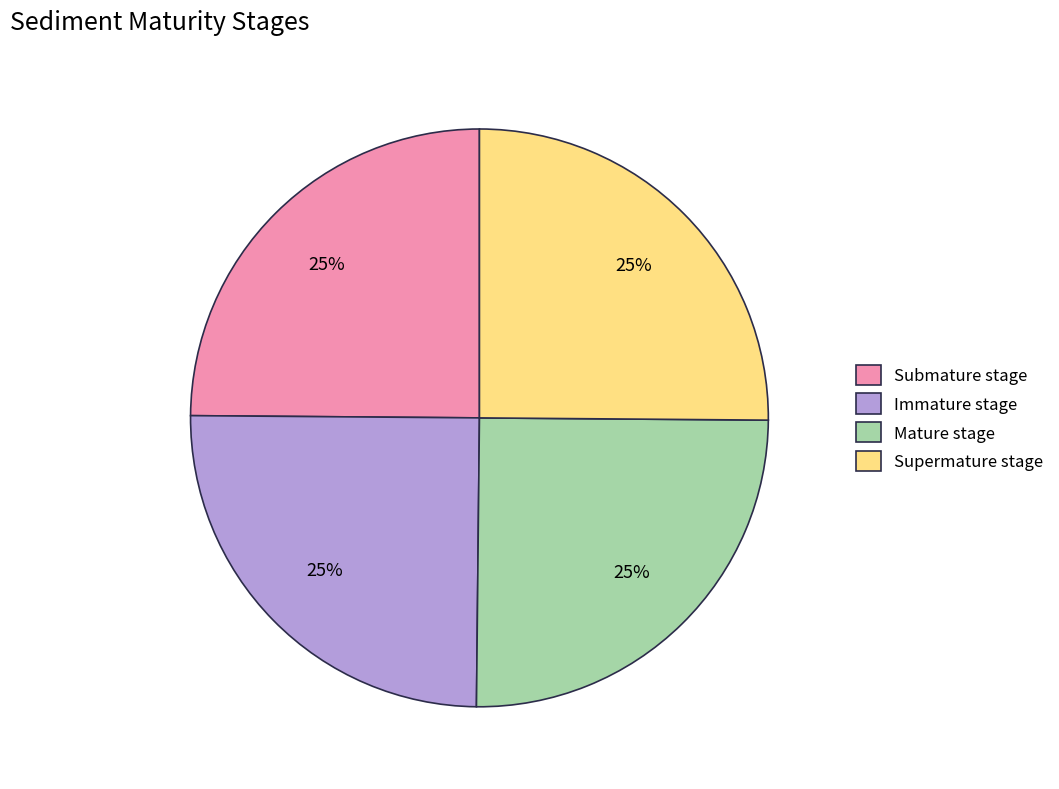

What is the ratio of the value at Supermature stage to the value at Submature stage?

1.0